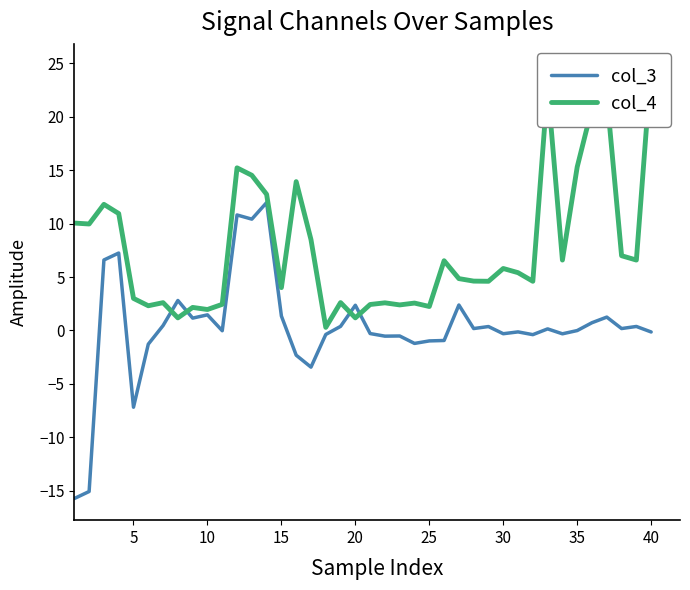

What is the maximum value for col_3?

12.0